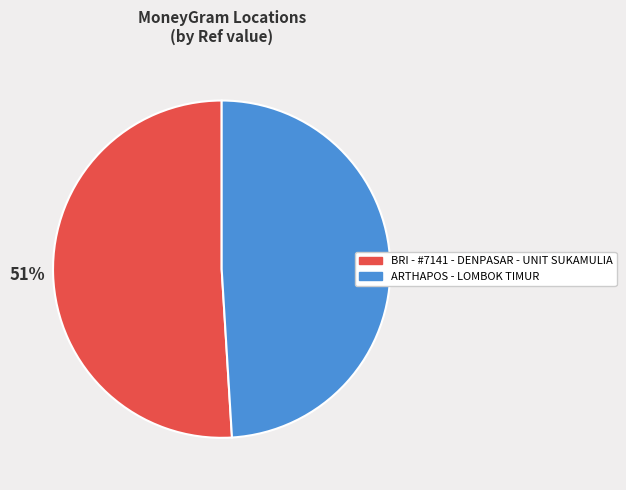

Which category has the biggest portion of the pie?

BRI - #7141 - DENPASAR - UNIT SUKAMULIA